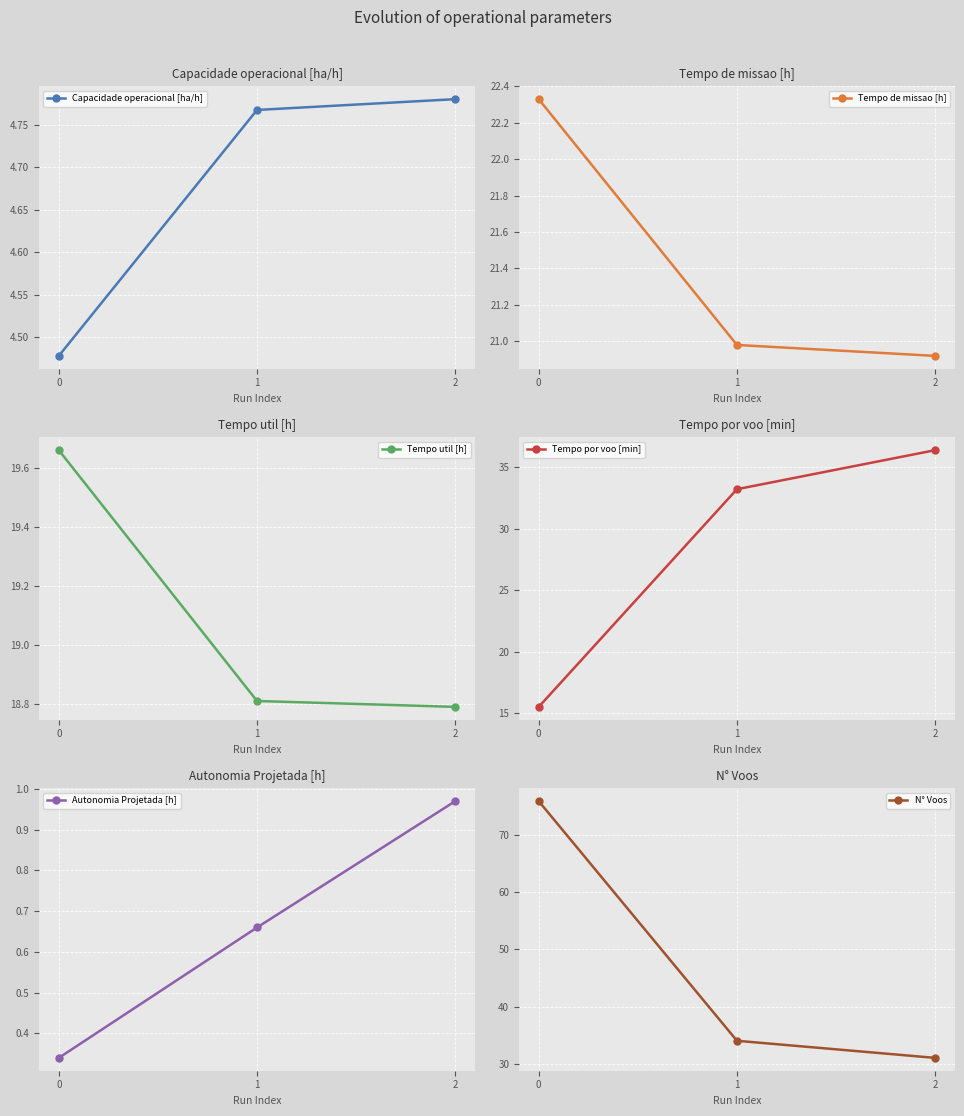

Does the chart display data point markers on the line(s)?

Yes